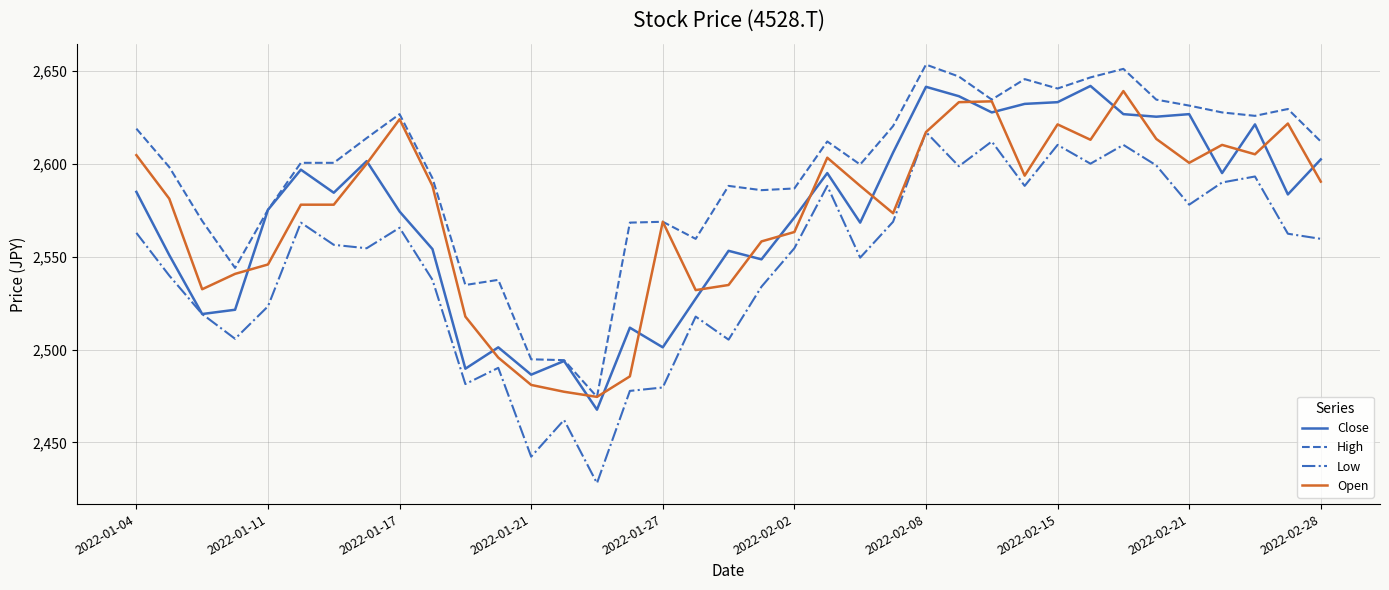

True or false: High and Low cross at least once.

False